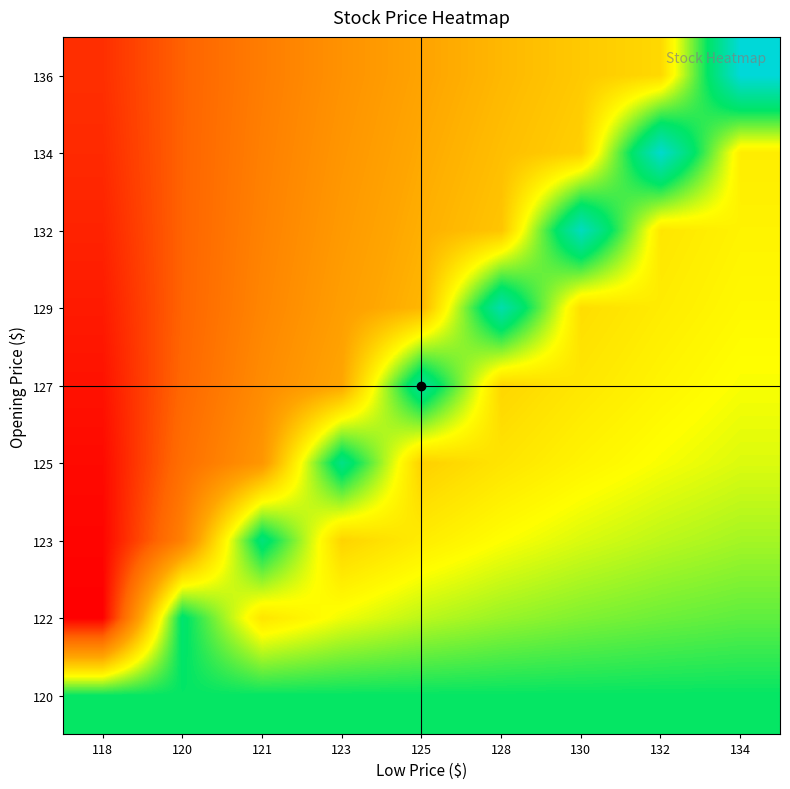

What is the total value across all series at 123?

907.9